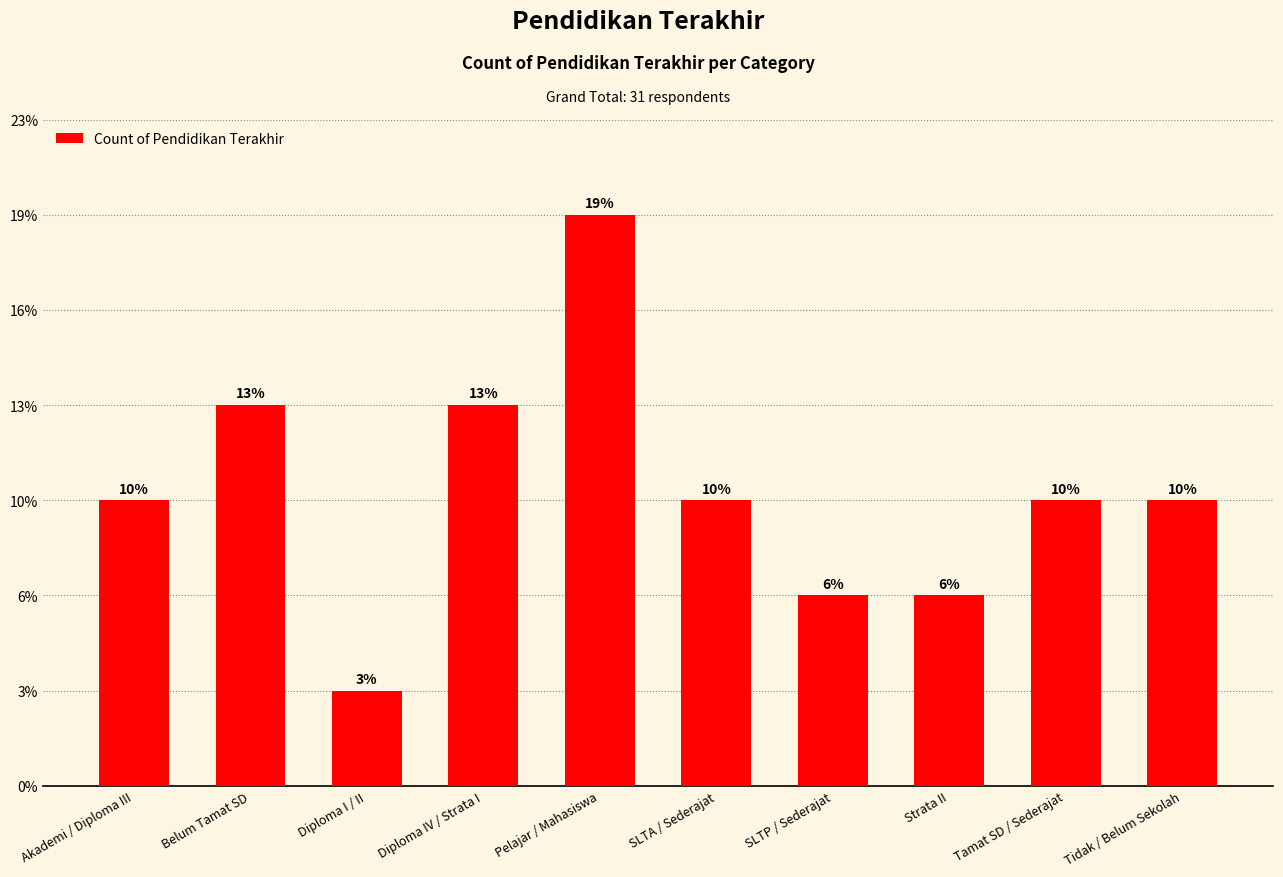

Reading left to right, transcribe all the data shown in this chart.

3	4	1	4	6	3	2	2	3	3